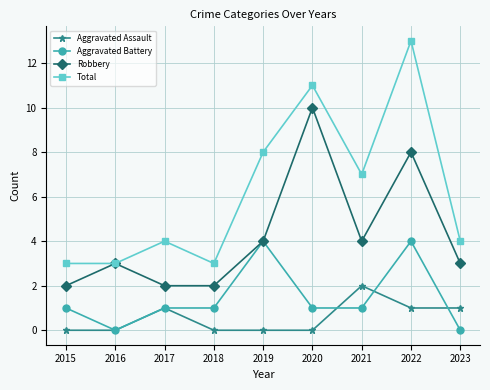

True or false: Aggravated Assault and Total cross at least once.

False